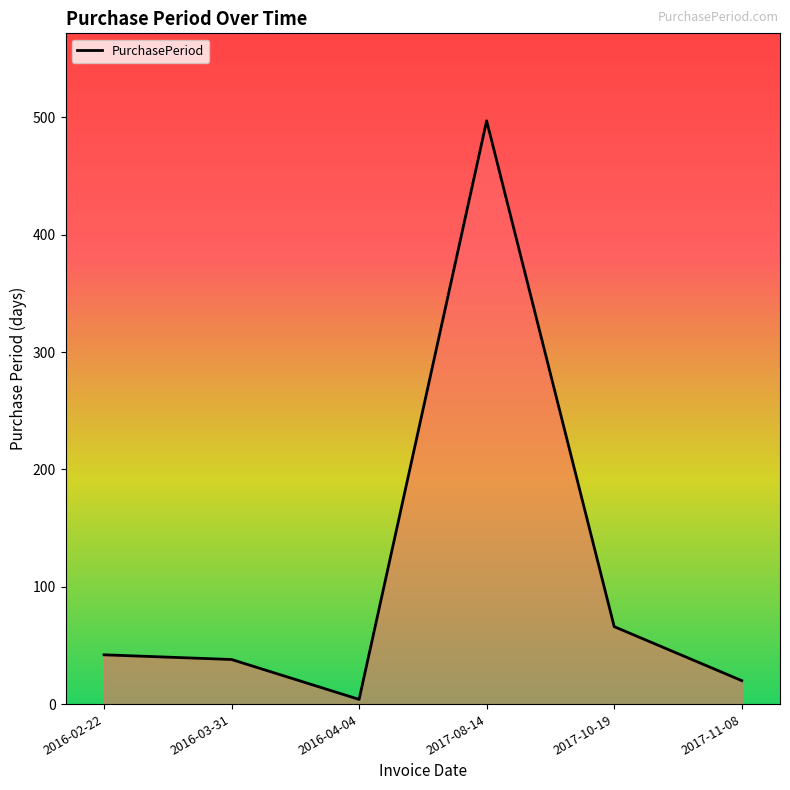

The chart shows a value of 30 at 2017-10-19. True or false?

False